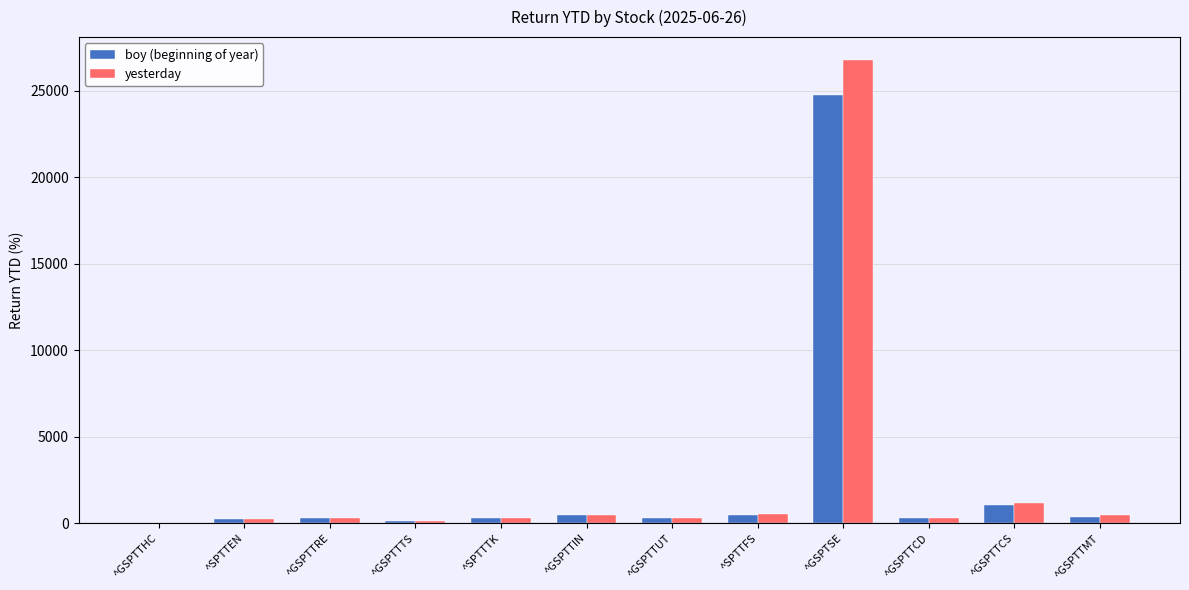

What is the sum of all yesterday values?

31090.7